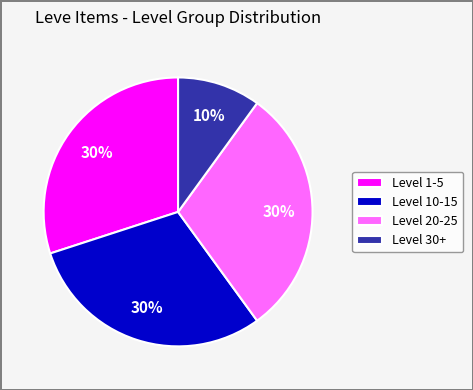

Is it true that Level 10-15 is 38% of the pie?

False